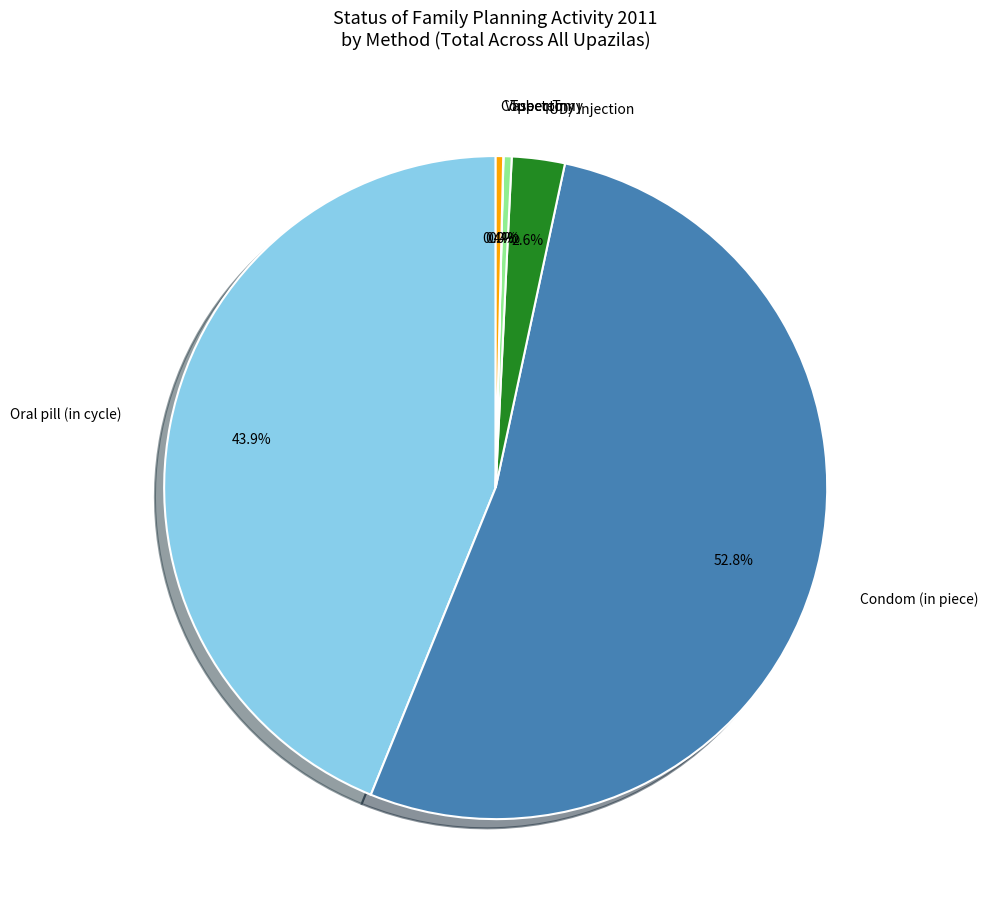

Is there a majority slice in this chart?

Yes